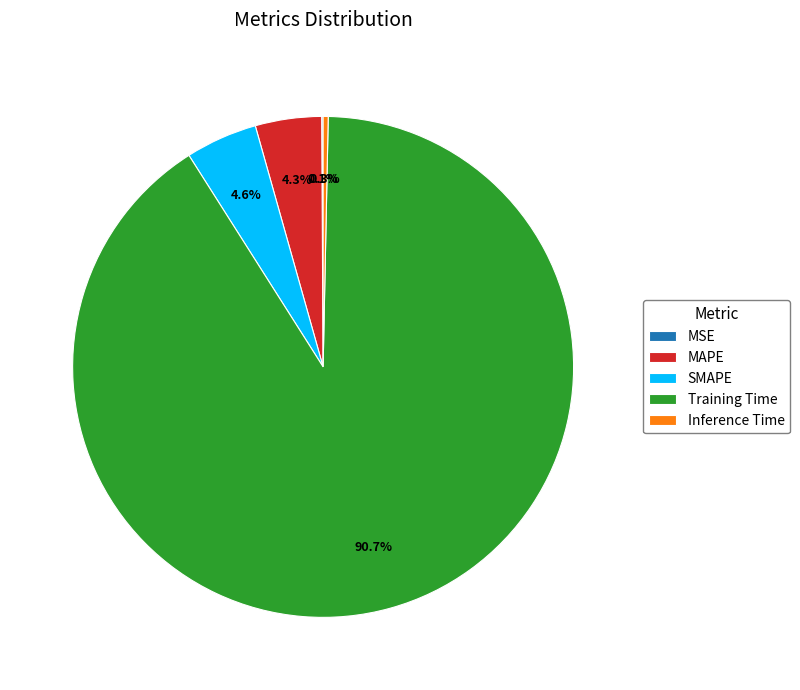

Which slice is the largest?

Training Time